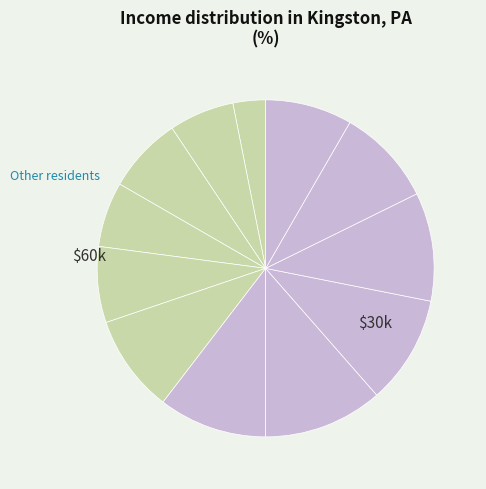

To the nearest percent, what is the difference between the largest and smallest slice percentages?

8%